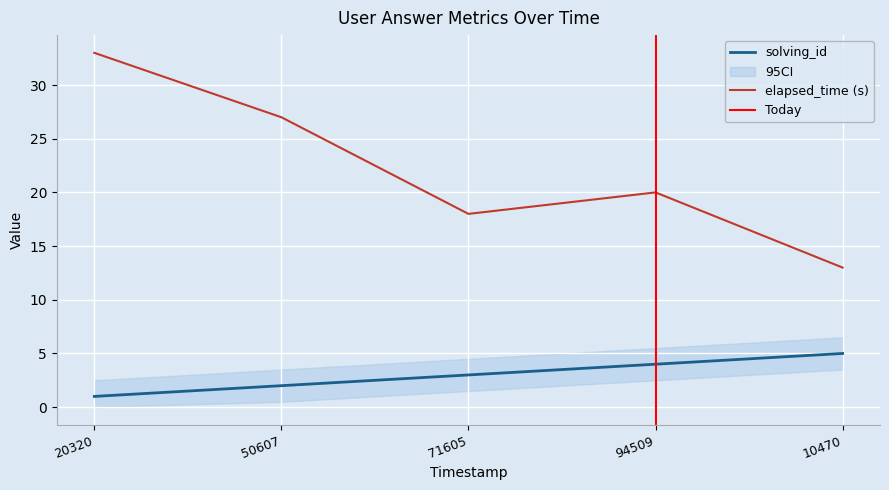

How many categories are shown in the chart?

5